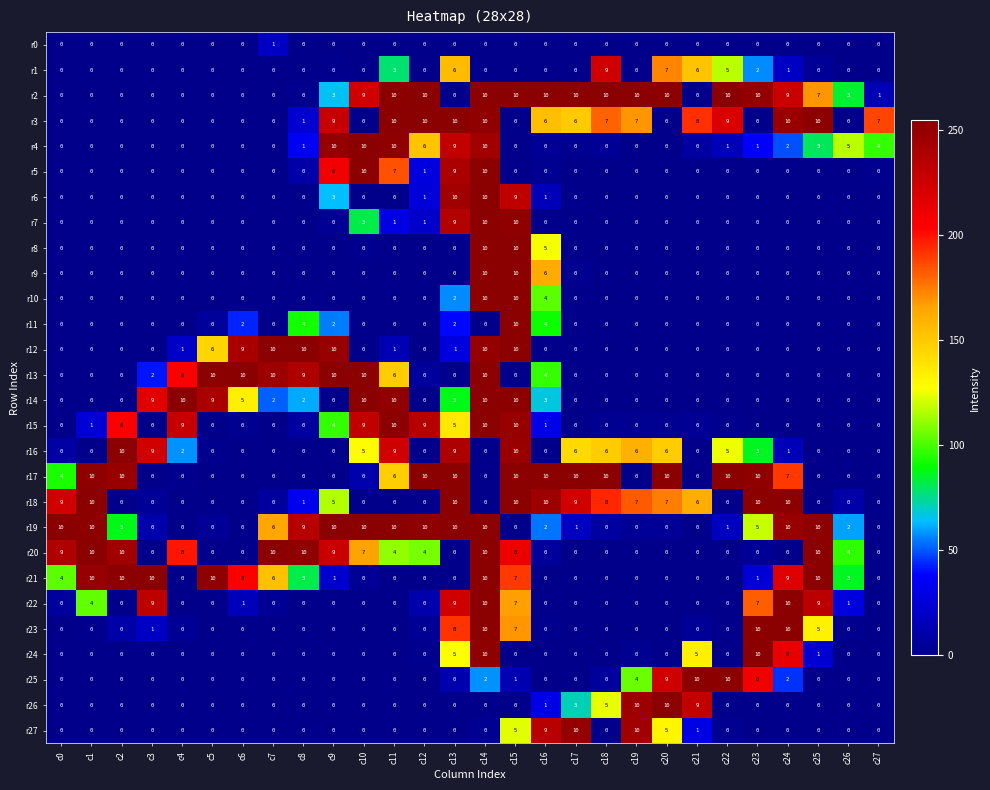

True or false: r7 has a value of 7 at c17.

False